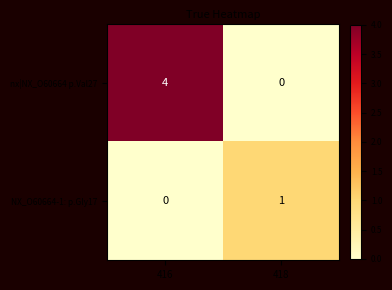

Which series changed the most between 416 and 418?

nx|NX_O60664 p.Val27